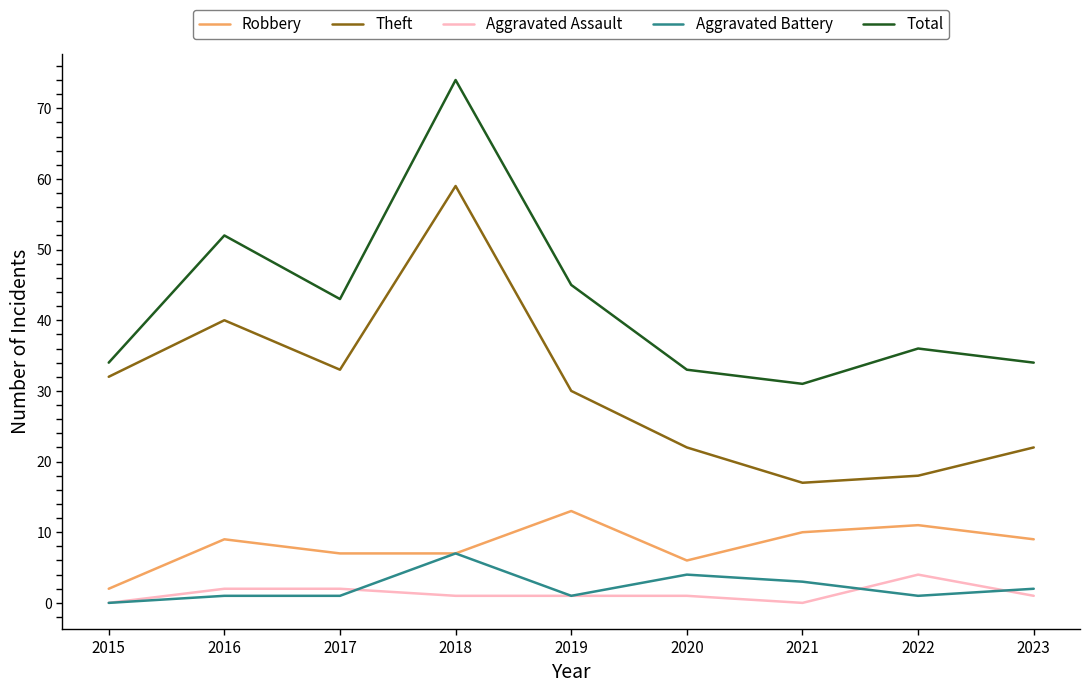

How many lines are shown in the chart?

5